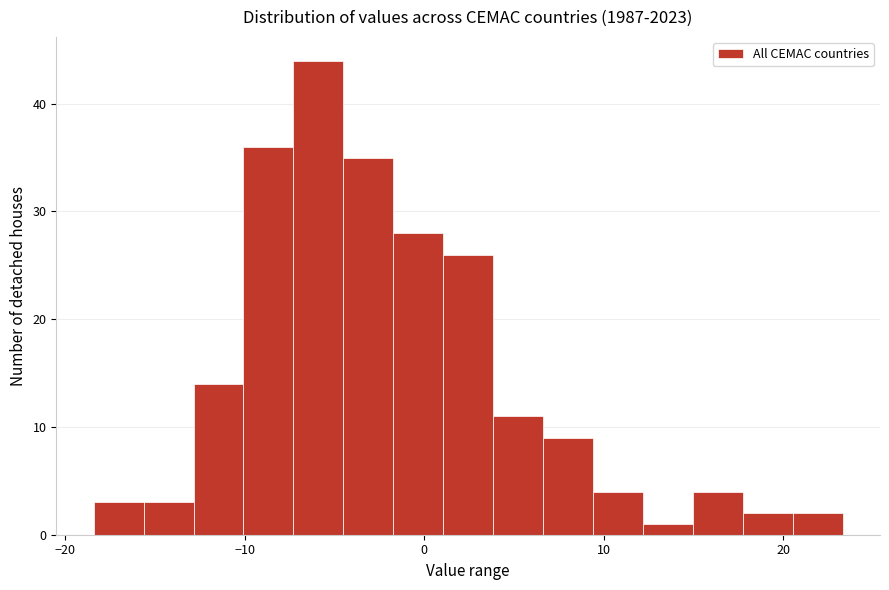

Around what value on the x-axis is the tallest bar? Give the approximate position of its centre, as read against the axis.

-6